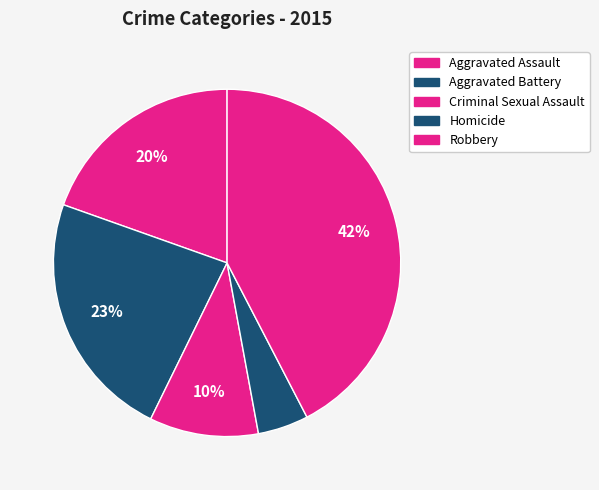

What percentage is the Aggravated Battery slice, to the nearest percent?

23%